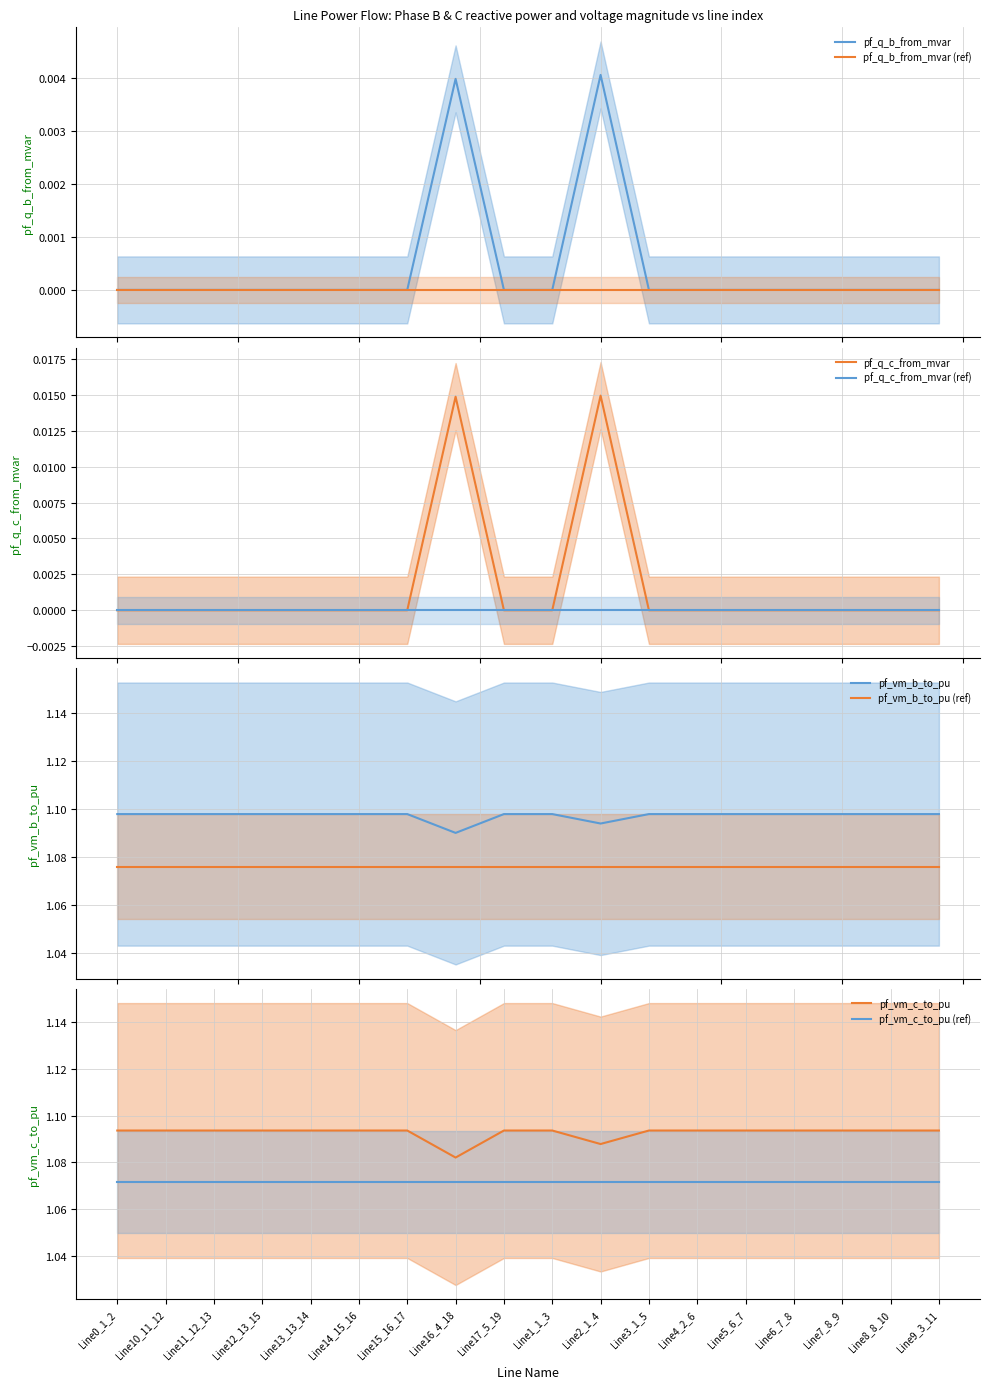

The value of pf_q_c_from_mvar at Line7_8_9 is 0.0. True or false?

True